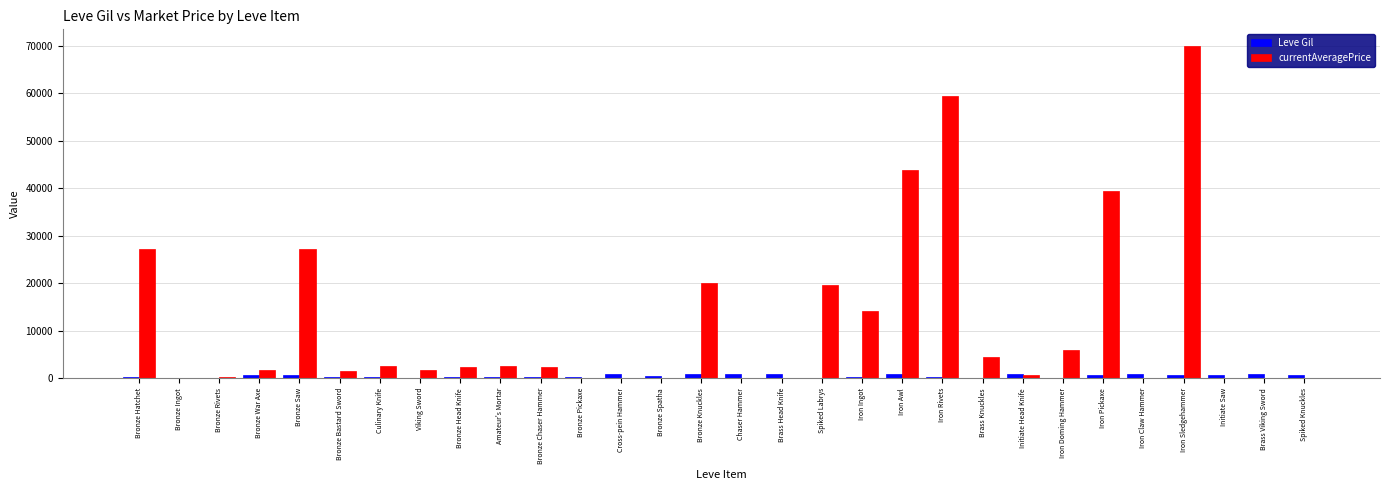

The value of currentAveragePrice at Brass Viking Sword is 0. True or false?

True